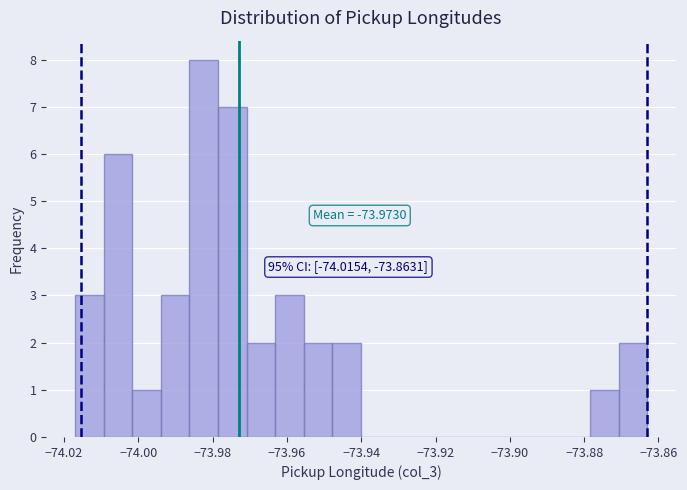

Around what value on the x-axis is the tallest bar? Give the approximate position of its centre, as read against the axis.

-73.982